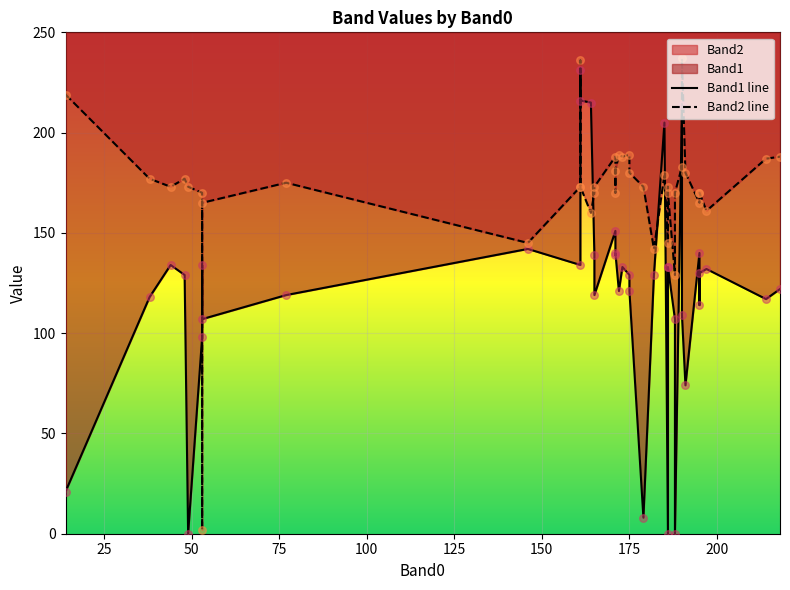

At how many categories does at least one series exceed 171?

25